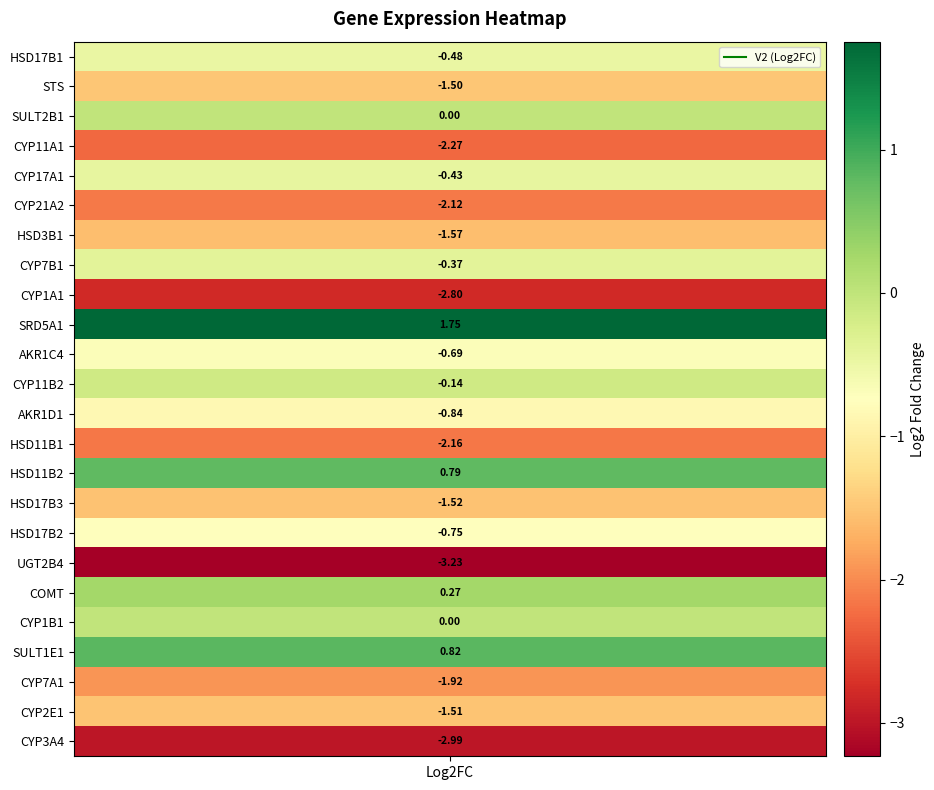

What is the difference between the maximum and second lowest values?

4.7